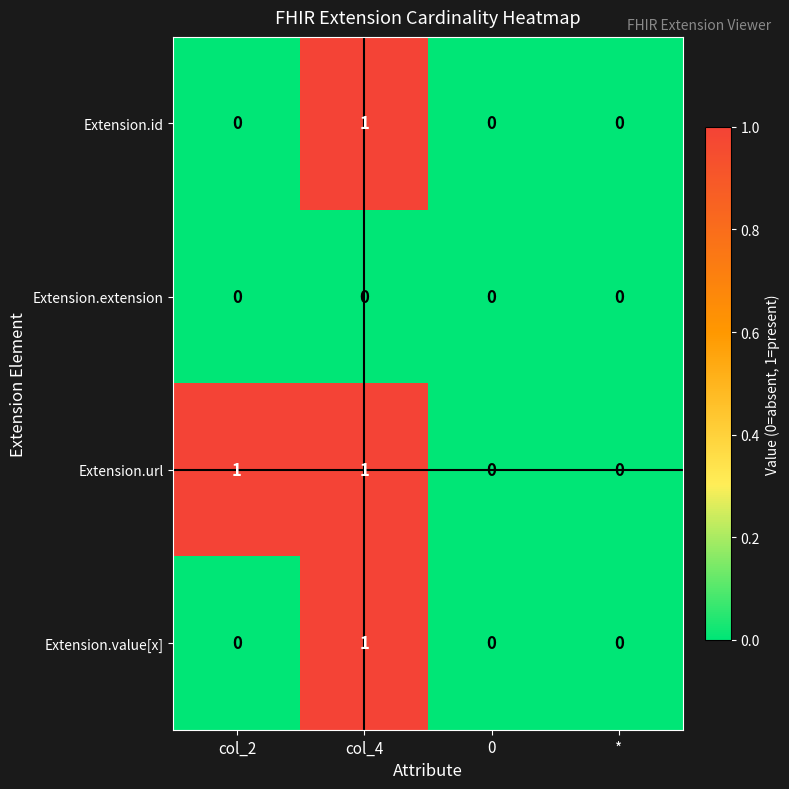

Reading left to right, list all the values displayed in this chart.

Extension.id: 0	1	0	0
Extension.extension: 0	0	0	0
Extension.url: 1	1	0	0
Extension.value[x]: 0	1	0	0